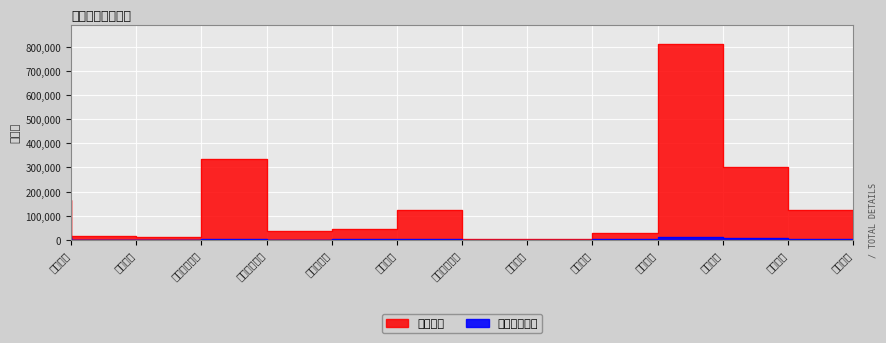

Which series has the largest total across all categories?

总记录数